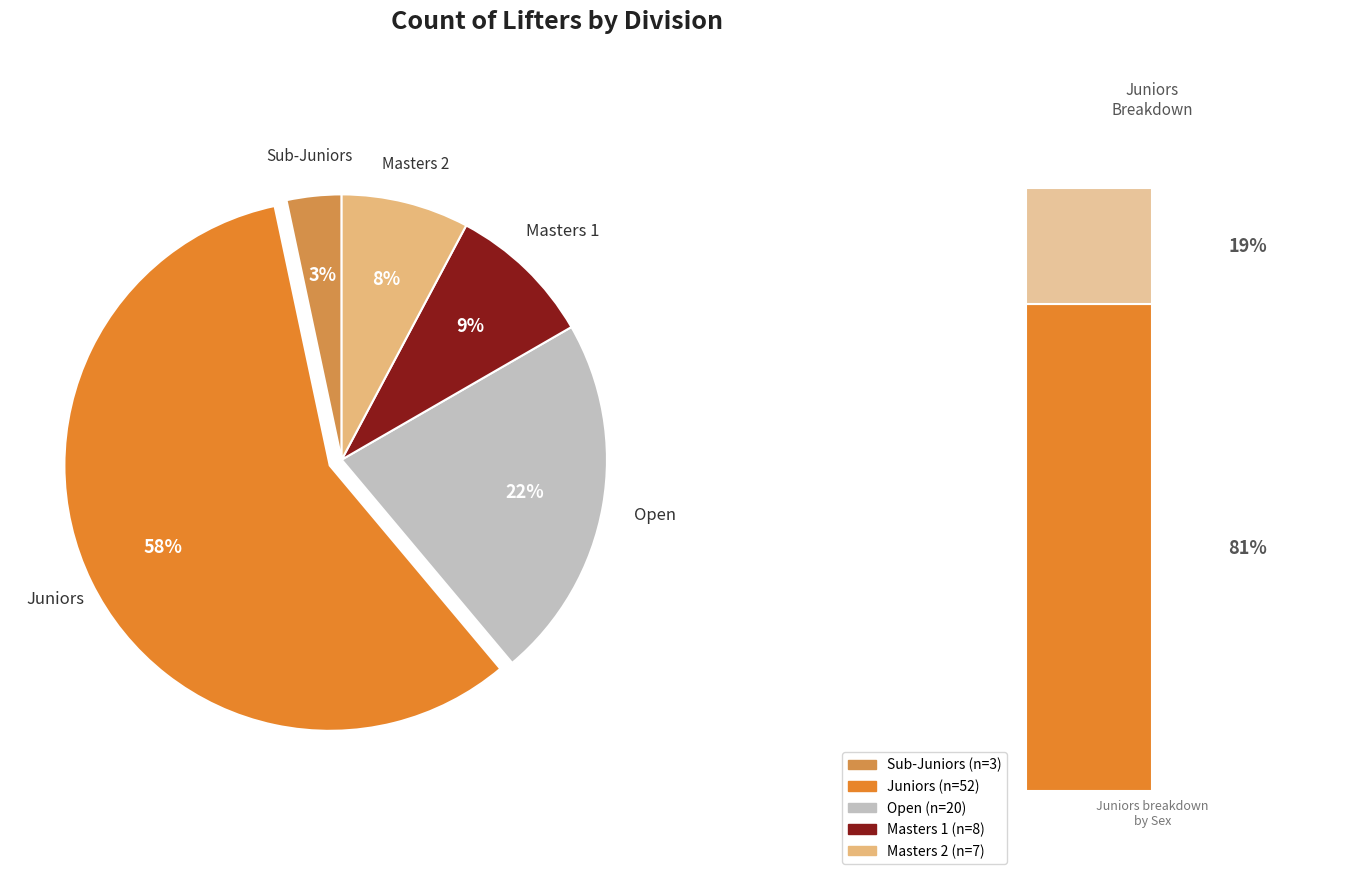

To the nearest percent, what percentage of the pie is Juniors?

58%